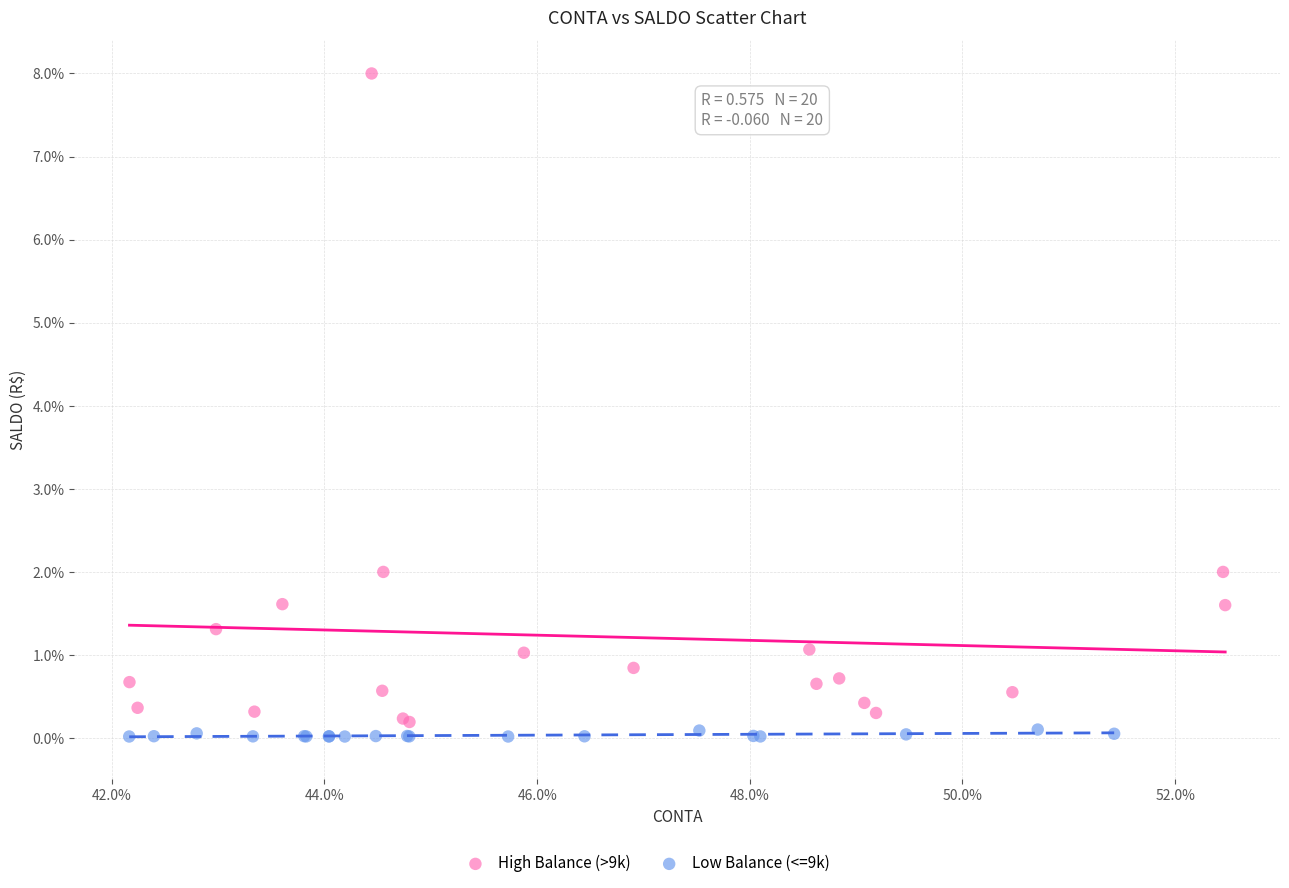

Which series has the largest Y range (max minus min)?

High Balance (>9k)